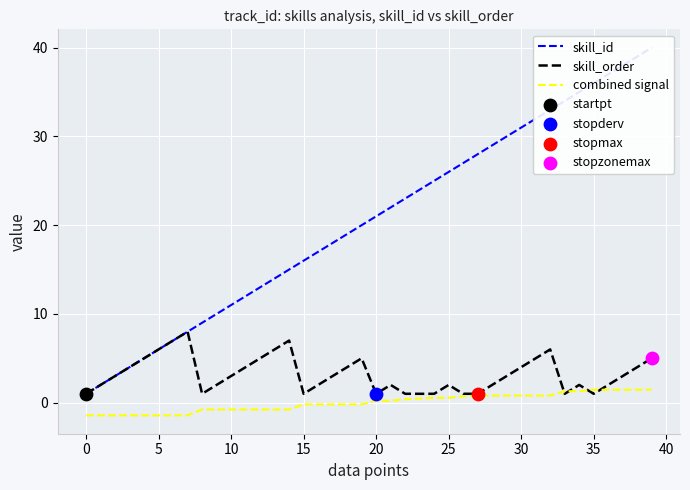

What is the total value across all series at 16?

18.8